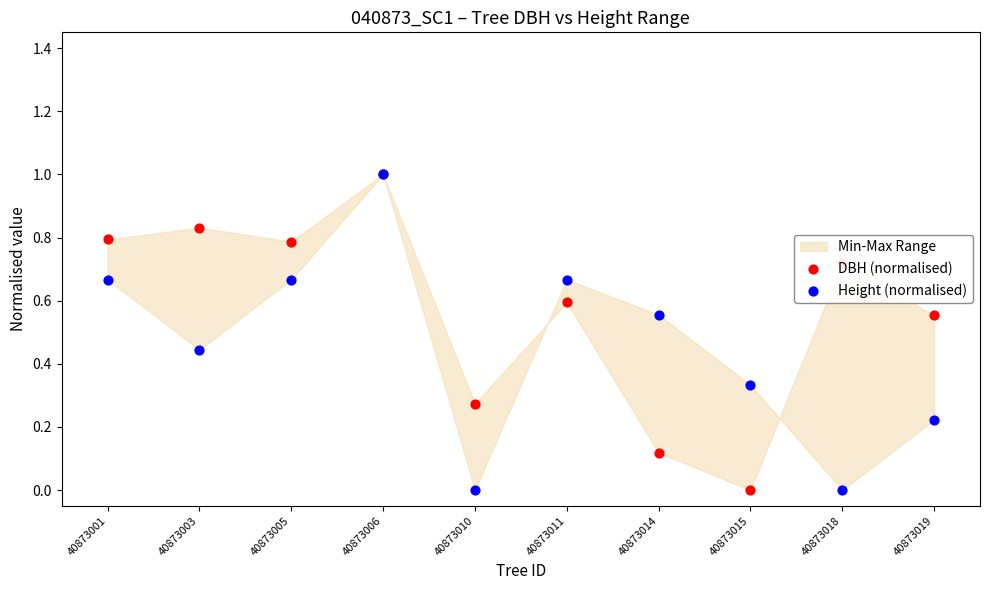

Which series reaches the minimum Y coordinate?

DBH (normalised)